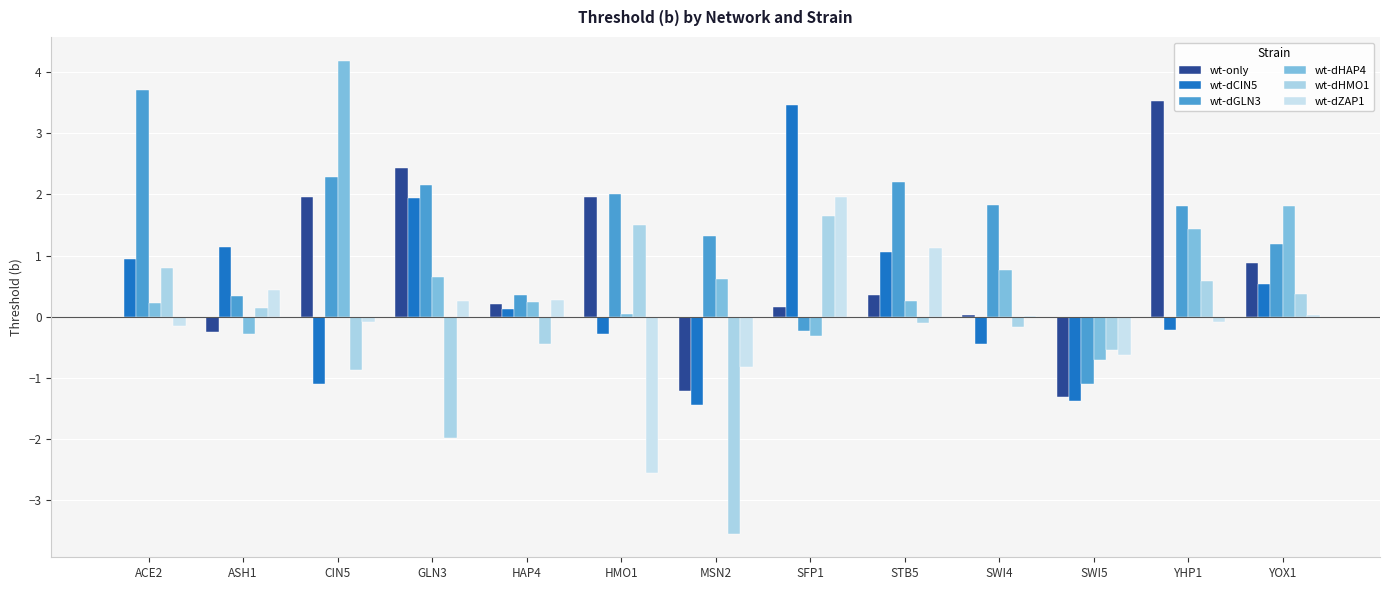

How many groups of bars are there?

13